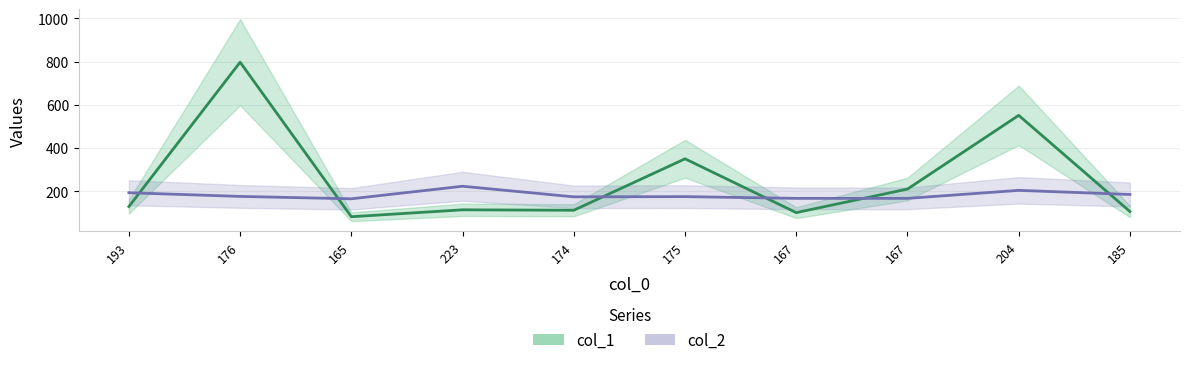

Count the number of categories in the chart.

10